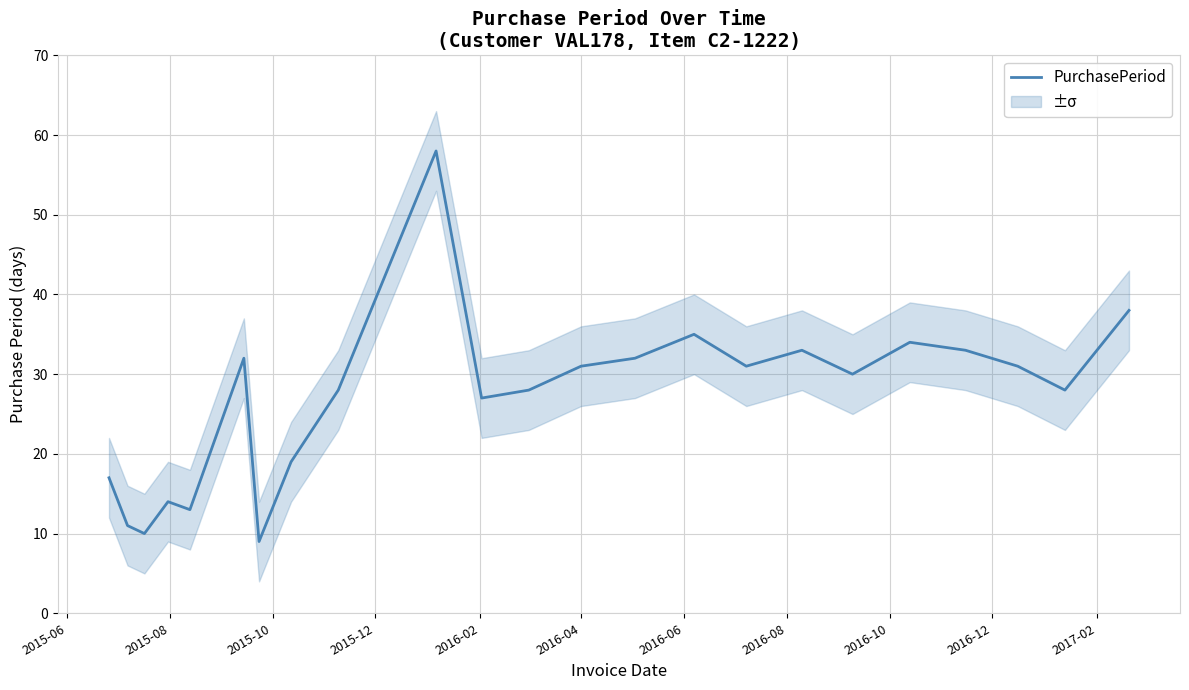

Reading right to left, list all the values displayed in this chart.

38	28	31	33	34	30	33	31	35	32	31	28	27	58	28	19	9	32	13	14	10	11	17